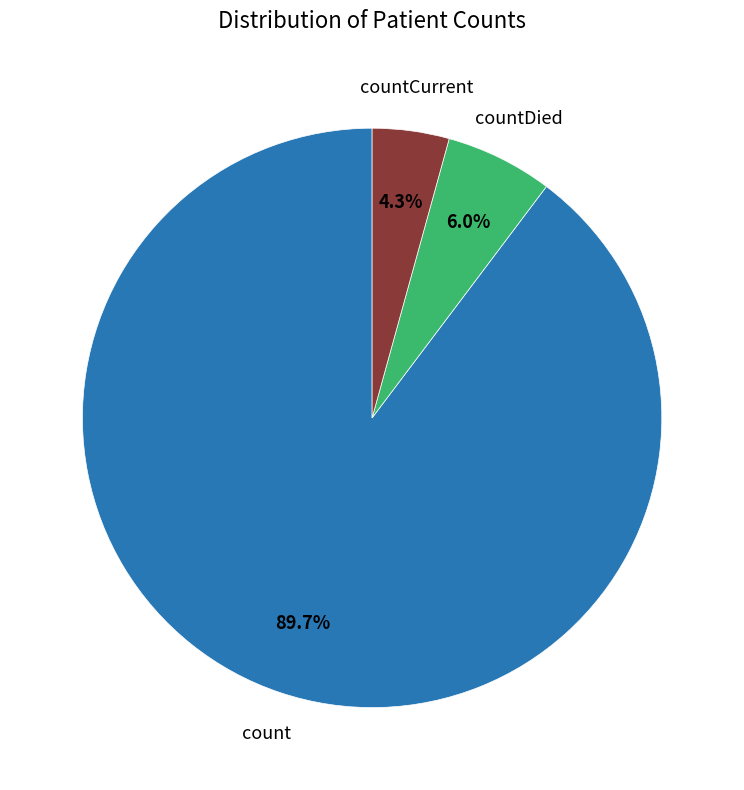

Rank the categories by value from highest to lowest.

count, countDied, countCurrent